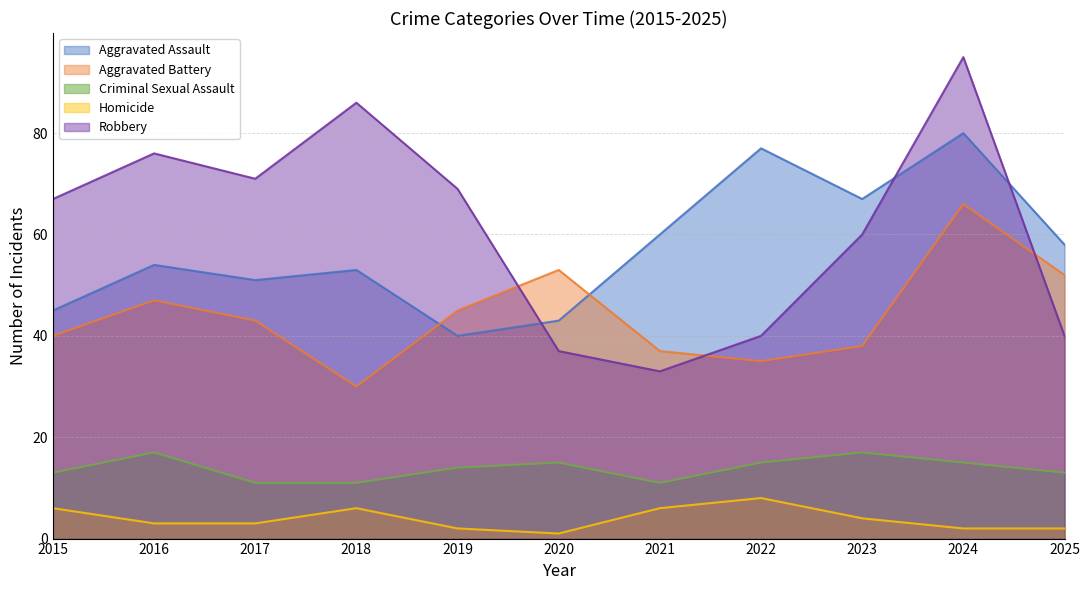

Where is the first local maximum for Robbery?

2016